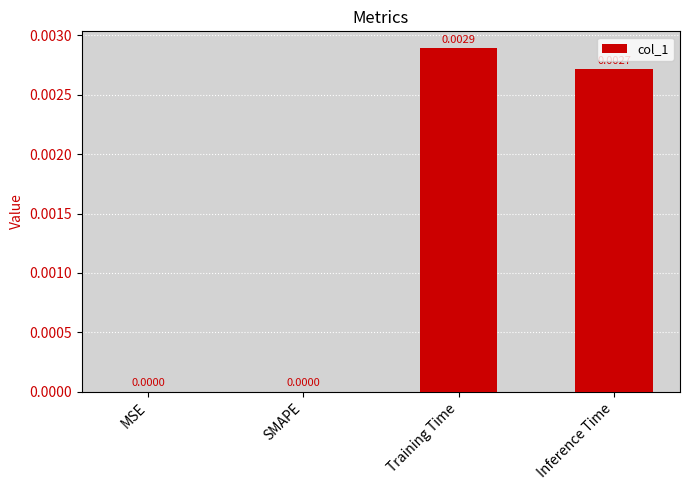

Are the bars grouped side by side (vs. stacked)?

No